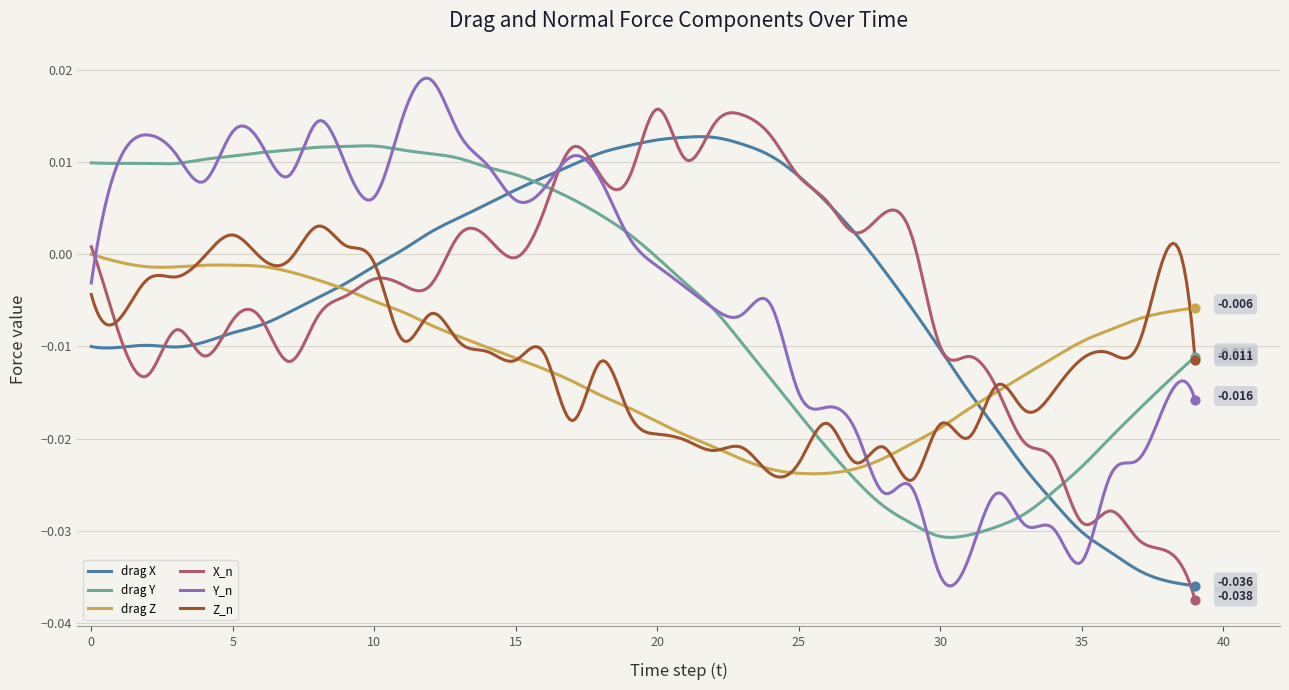

How many lines are shown in the chart?

6